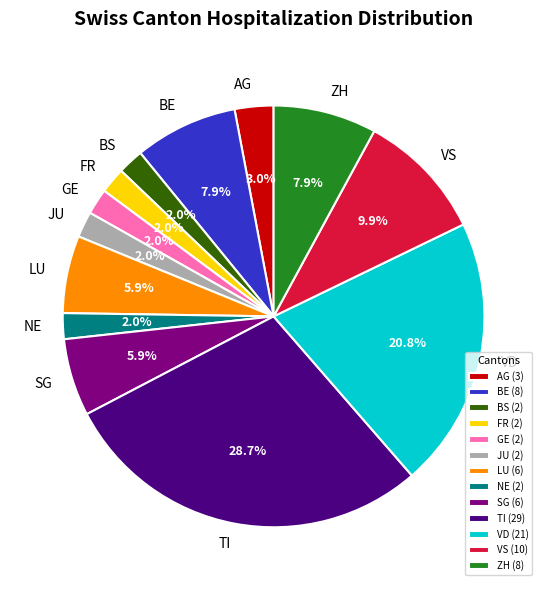

How many slices are in this pie chart?

13